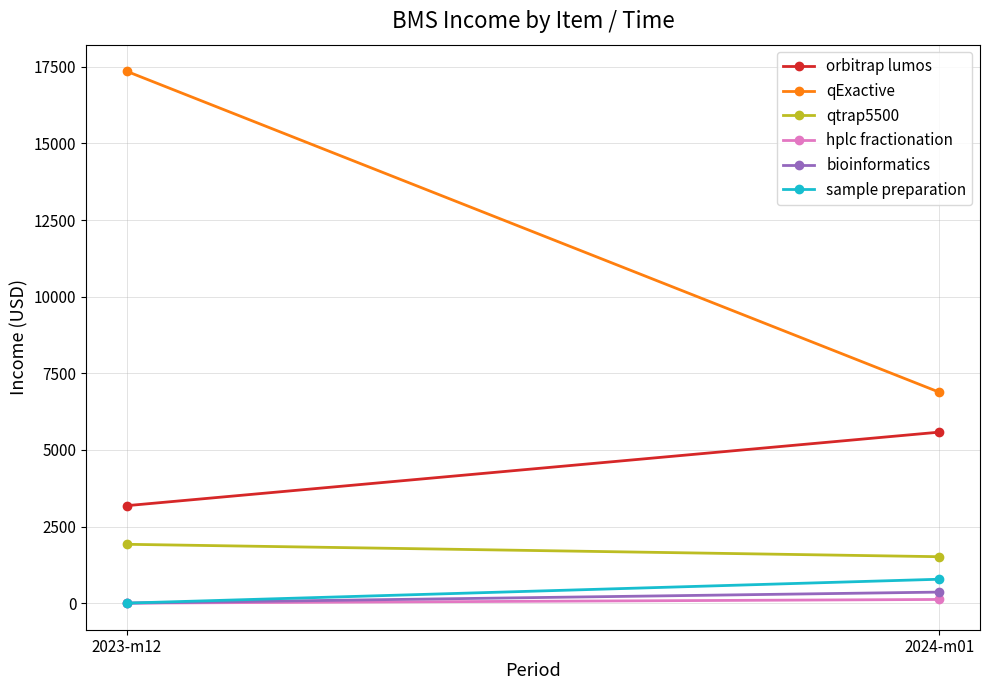

The value of hplc fractionation at 2024-m01 is 184. True or false?

False